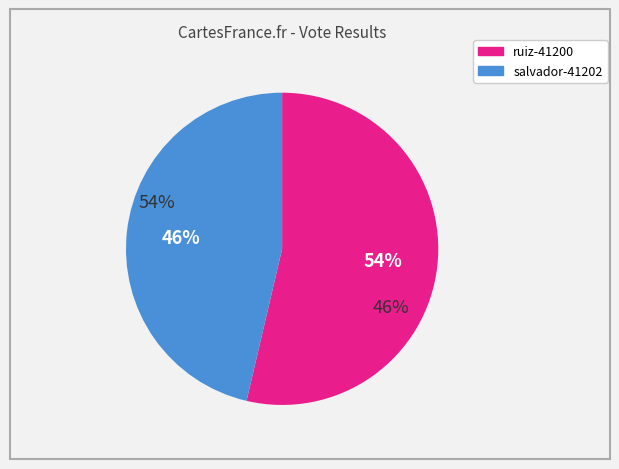

Is there a majority slice in this chart?

Yes